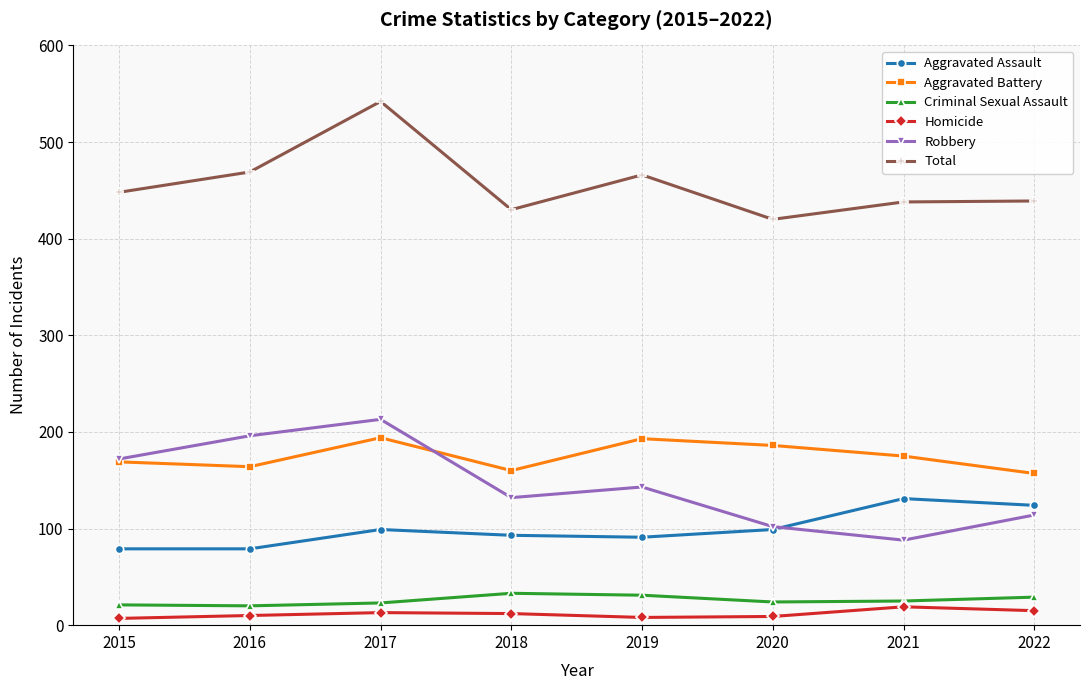

What are all the series names shown in the legend?

Aggravated Assault, Aggravated Battery, Criminal Sexual Assault, Homicide, Robbery, Total